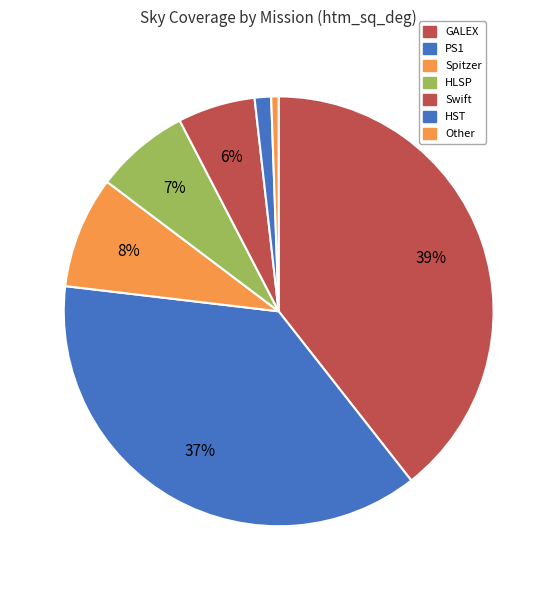

How many segments does this pie chart have?

7